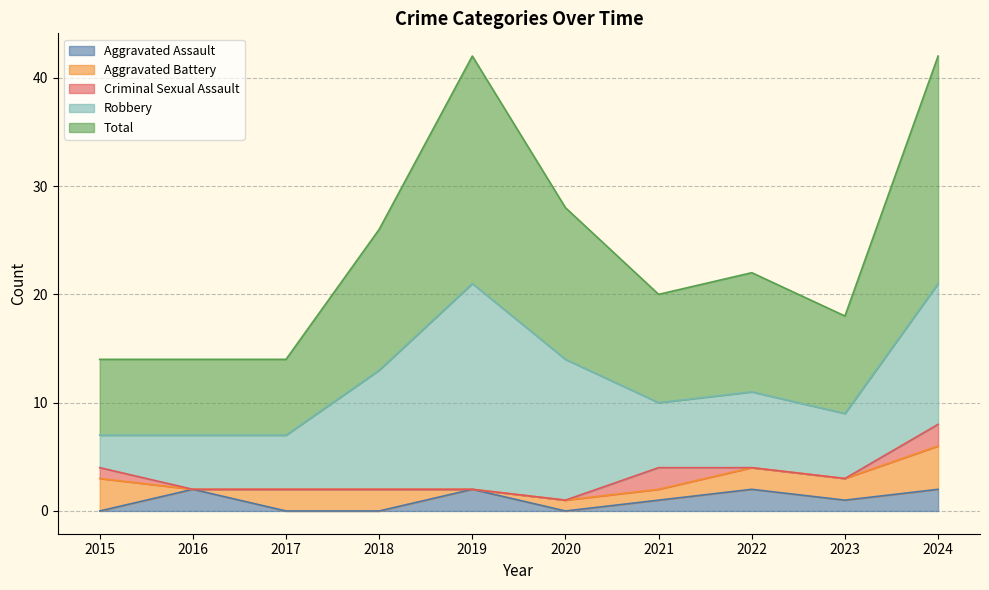

True or false: Aggravated Assault and Total cross at least once.

False